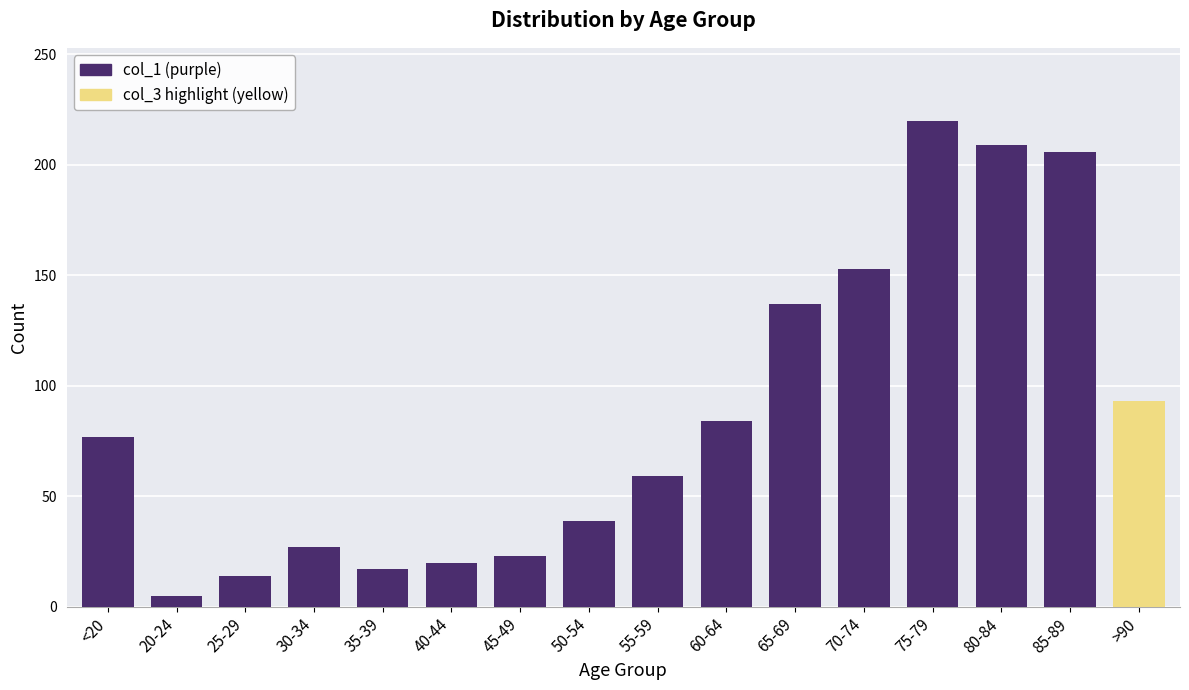

The value at 25-29 is 14. True or false?

True